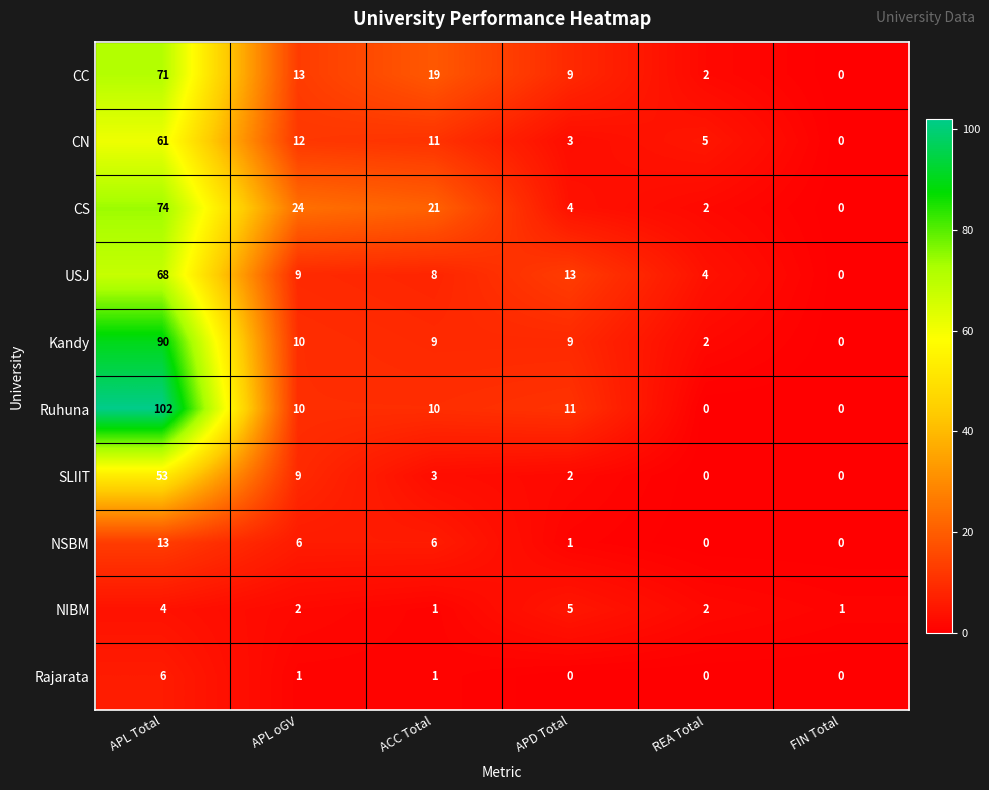

At how many categories does at least one series exceed 80?

1